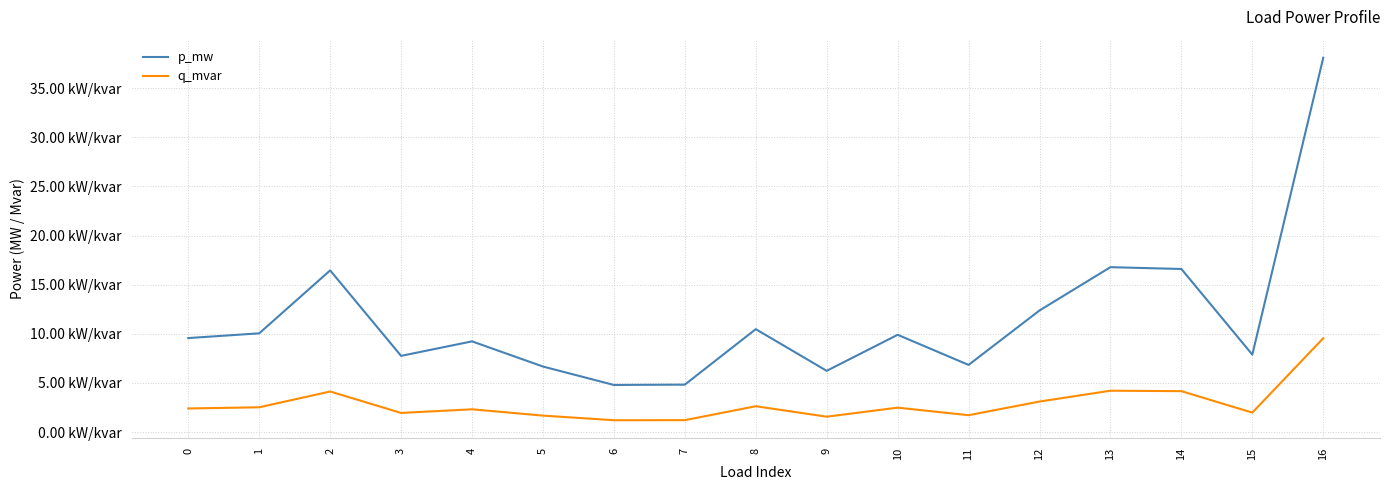

What are all the series names shown in the legend?

p_mw, q_mvar